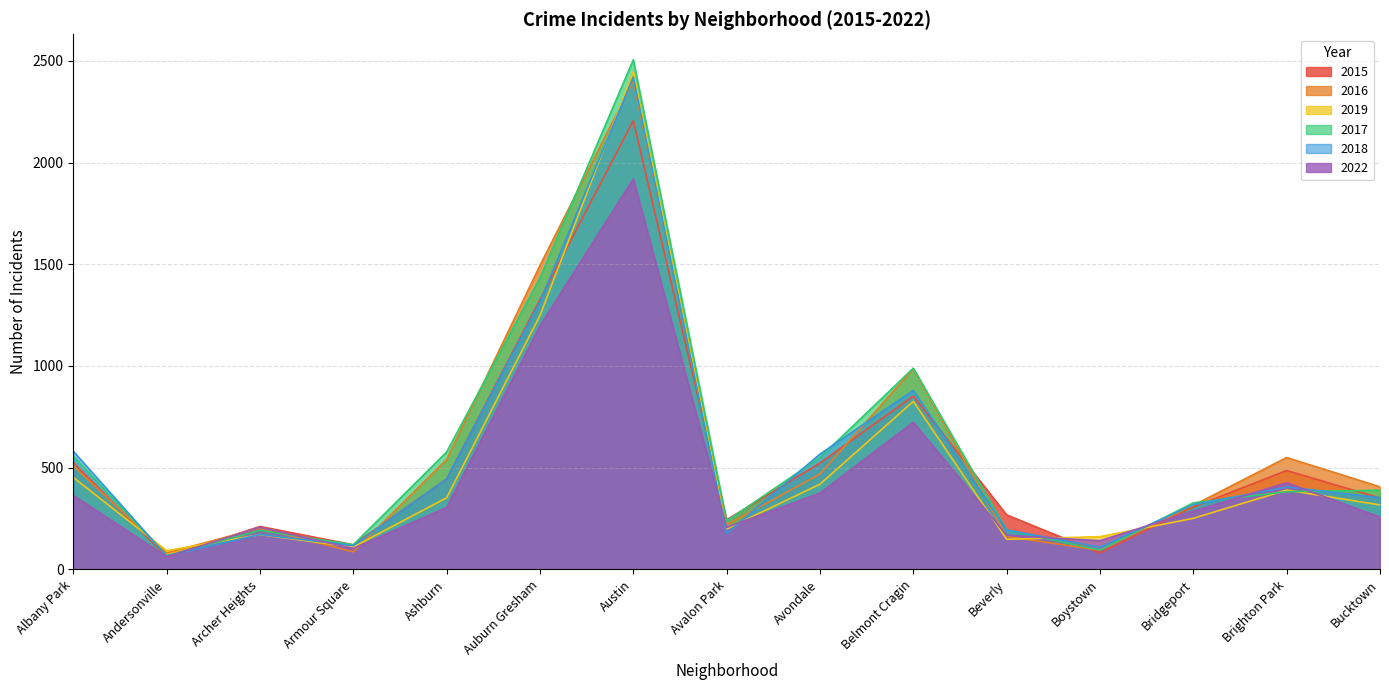

What is the sum of the 2022 values at Beverly and Avalon Park?

375